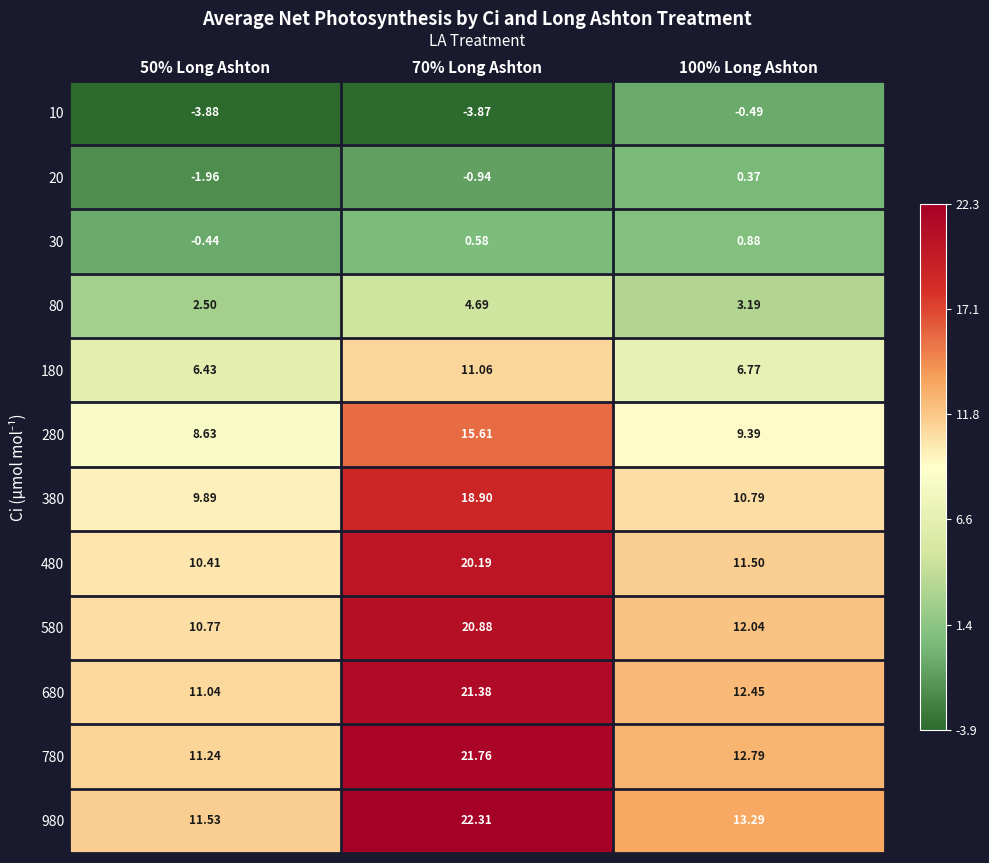

Is the value of 20 at 100% Long Ashton greater than the value of 80 at 100% Long Ashton?

No